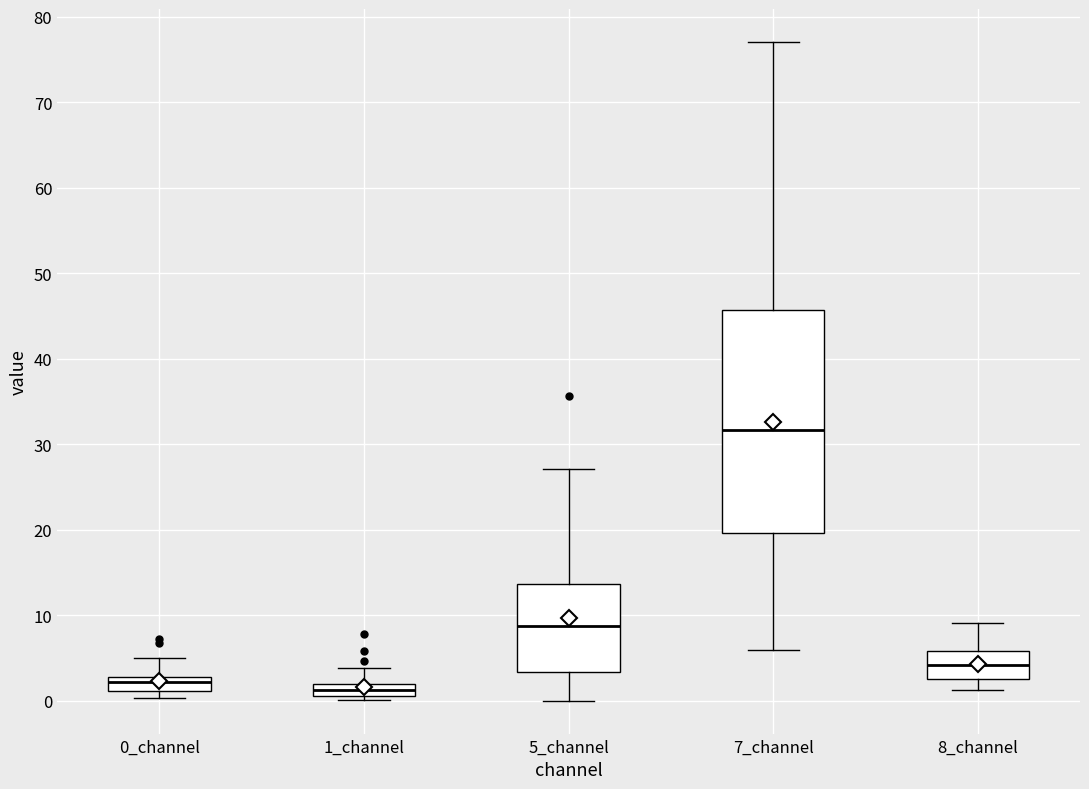

Where is the upper edge of the box for 1_channel on the y-axis? The values are not printed on the chart, so give them approximately, as read against the axis.

2